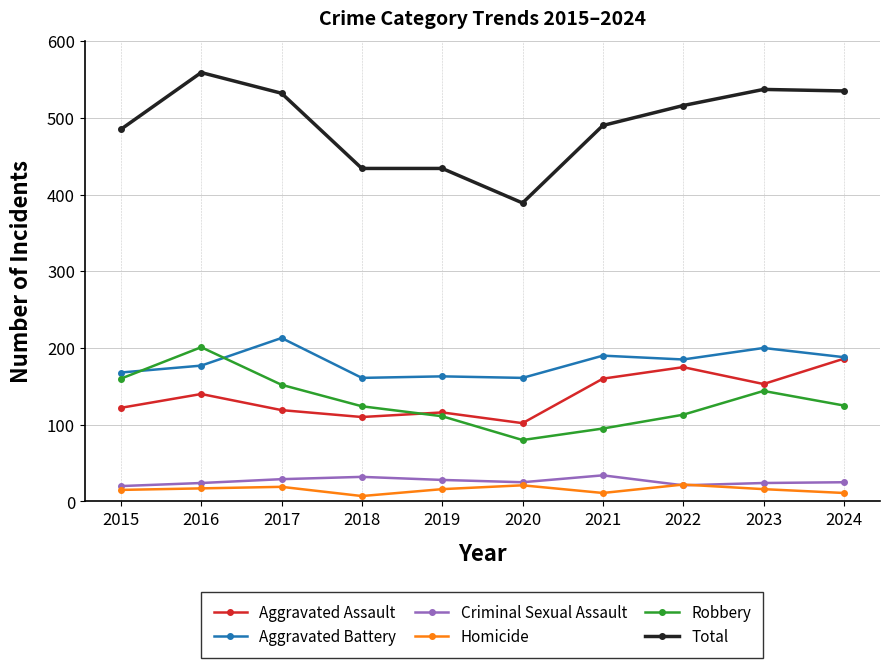

What is the spread (max minus min) of values at 2024?

524